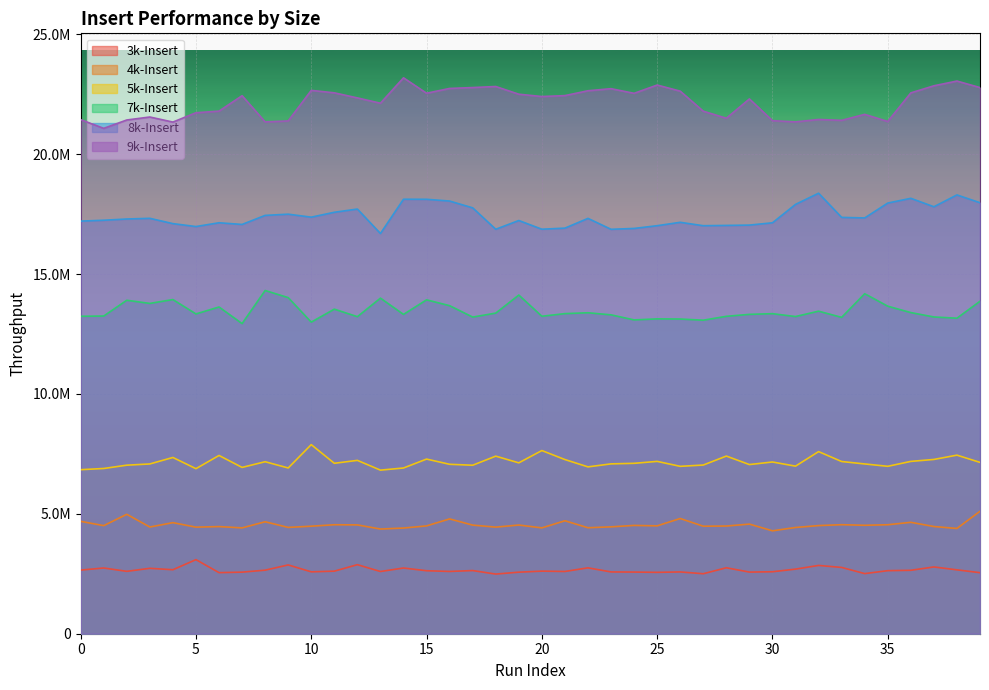

How many values in the 8k-Insert series are below 17325800?

20